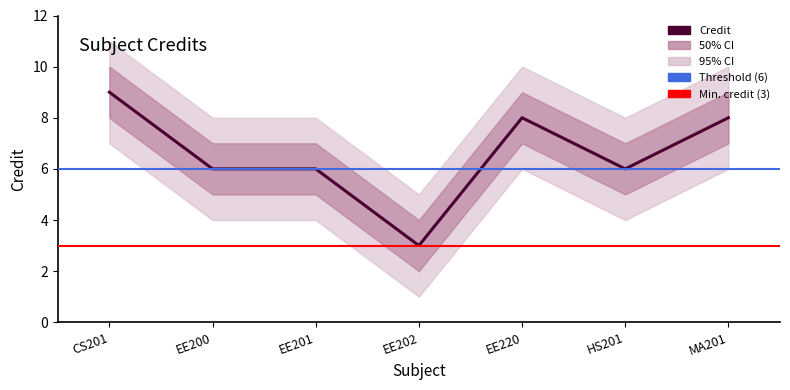

Does the chart have visible grid lines?

No